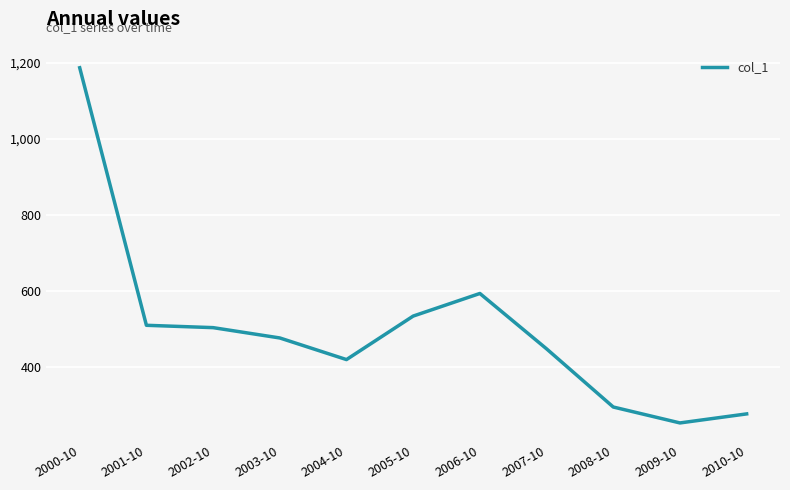

What is the smallest value displayed?

252.2